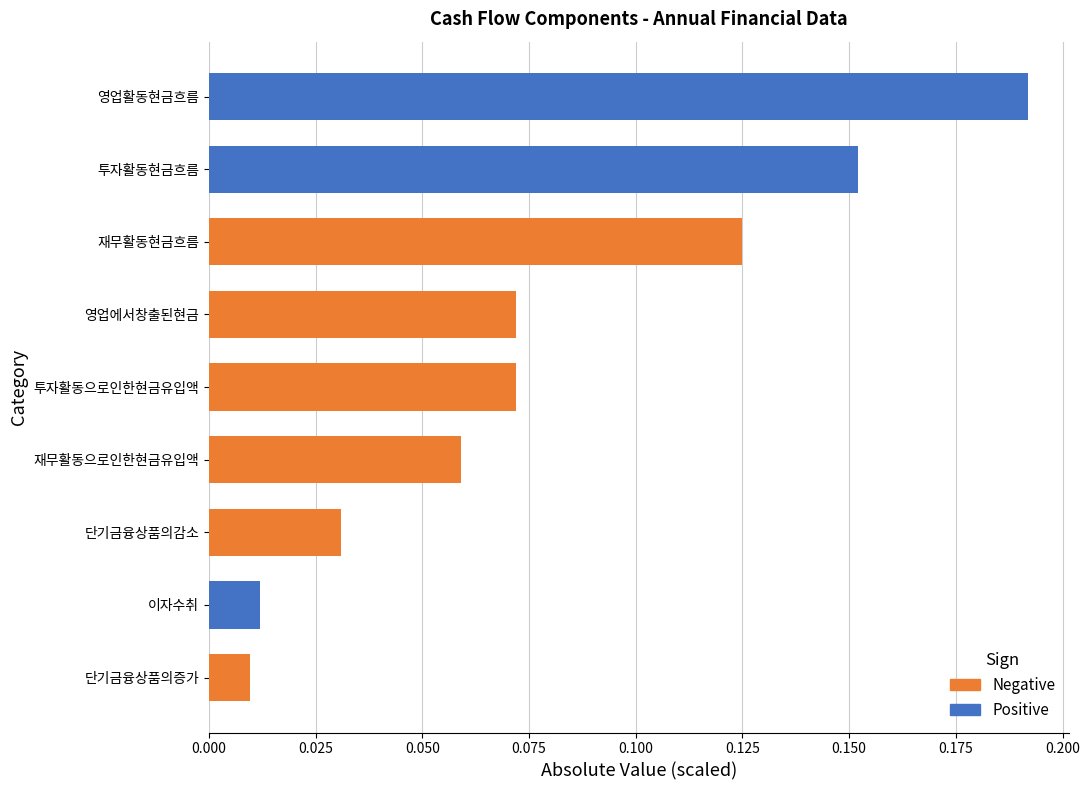

Does the chart contain any negative values?

No